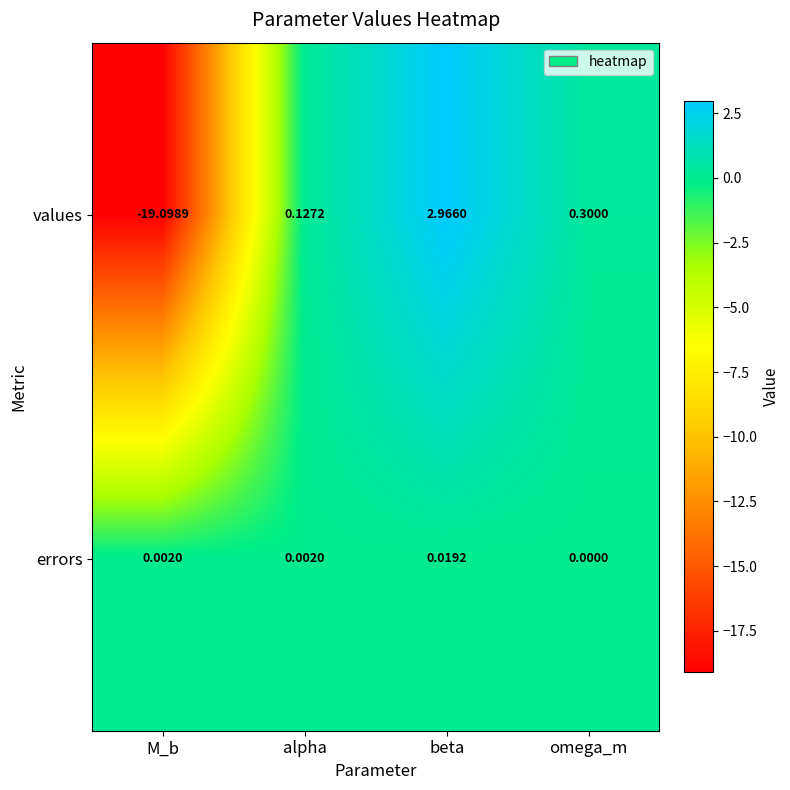

What is the minimum value shown in the chart?

-19.1